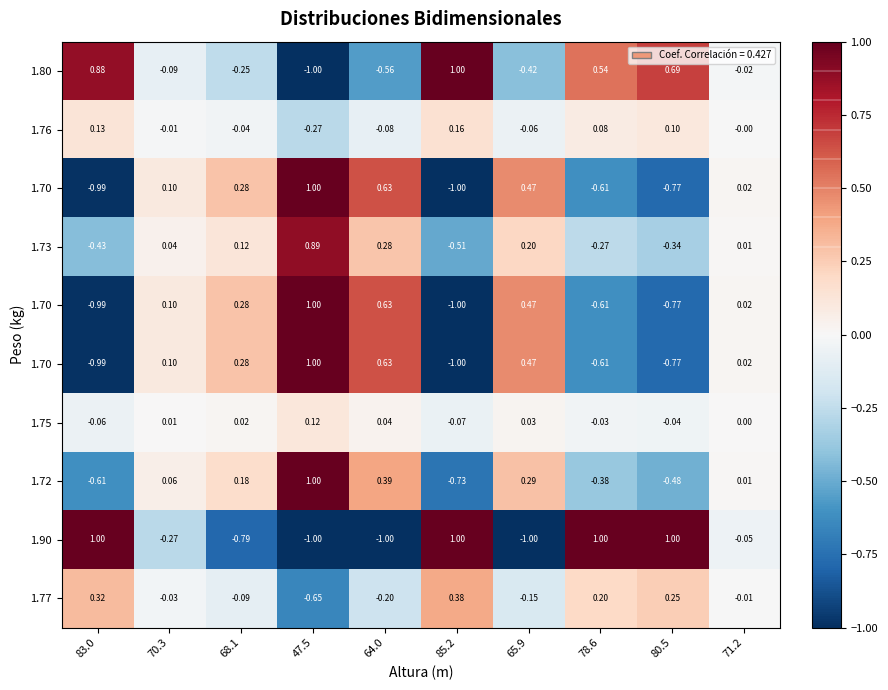

Which label corresponds to the smallest value in the chart?

47.5